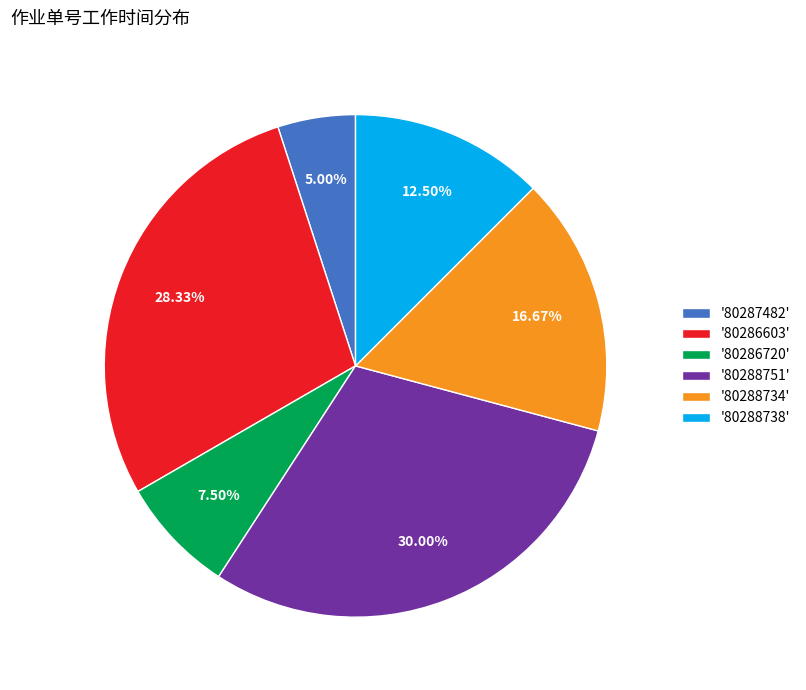

What is the ratio of the value at '80288738' to the value at '80286603'?

0.4